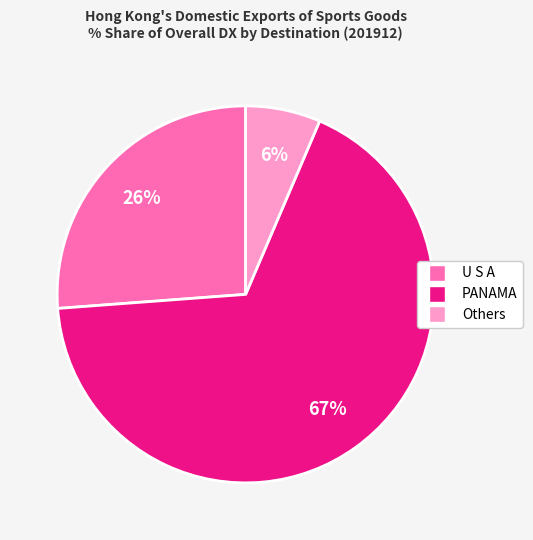

Is there any slice that represents more than half of the pie?

Yes